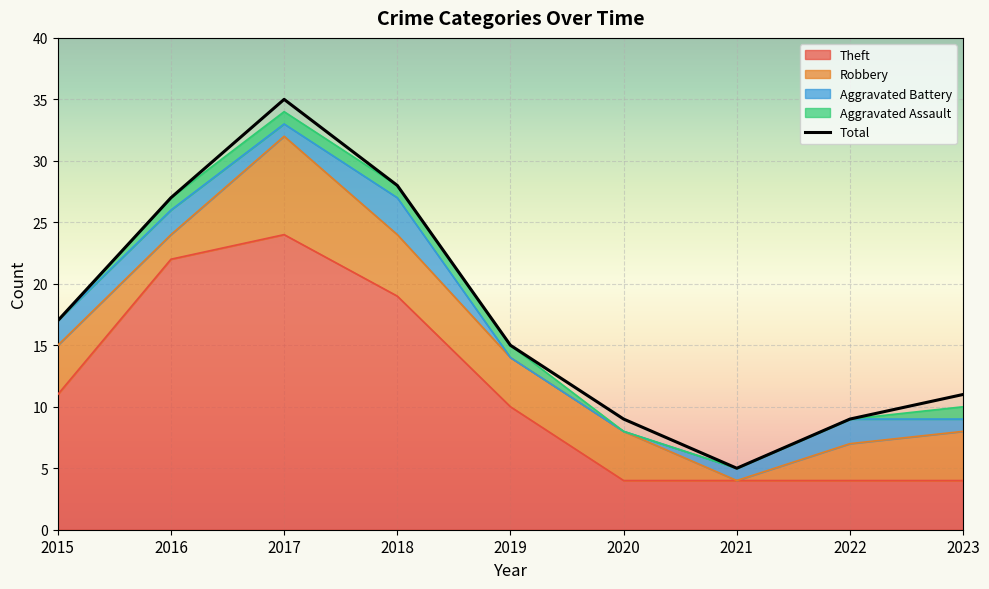

How many lines are shown in the chart?

5